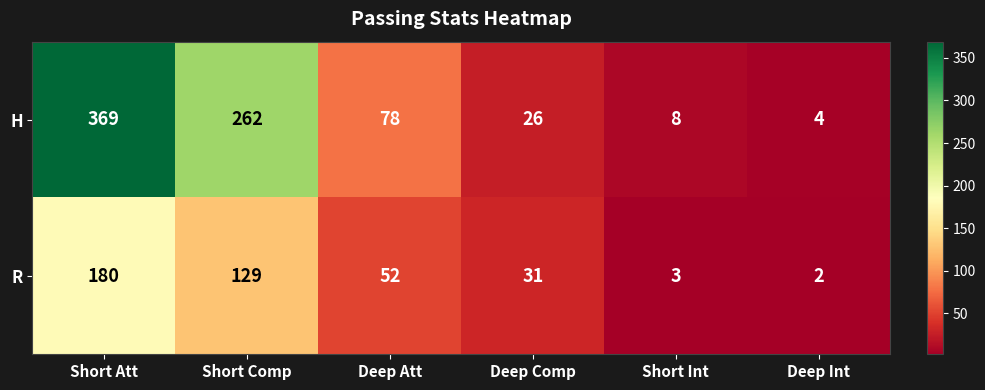

Between Short Comp and Short Int, which series saw the biggest shift?

H